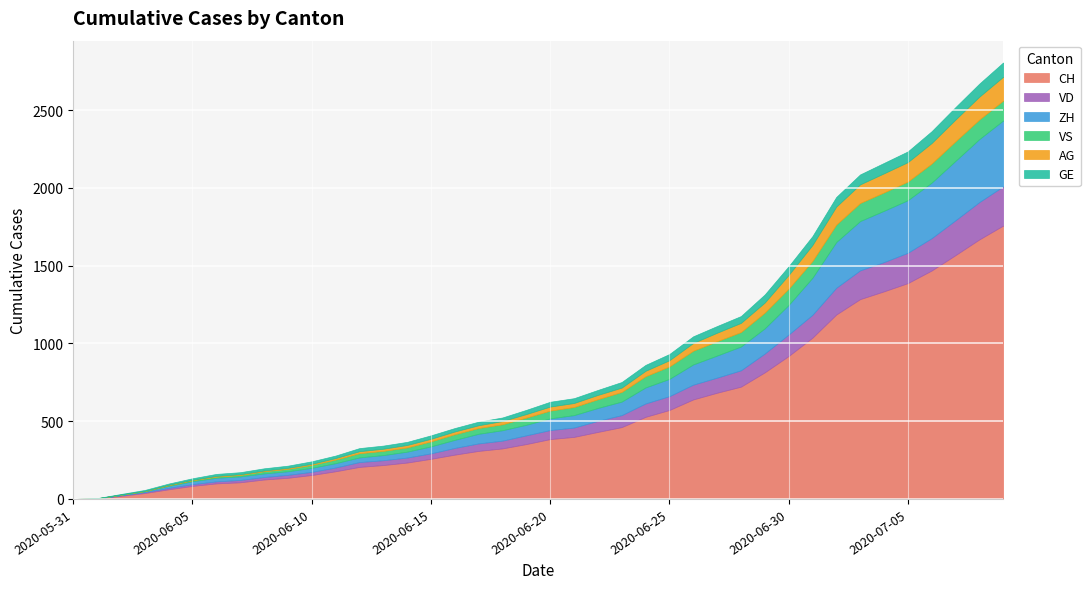

What is the label of the 14th point from the left?

2020-06-13